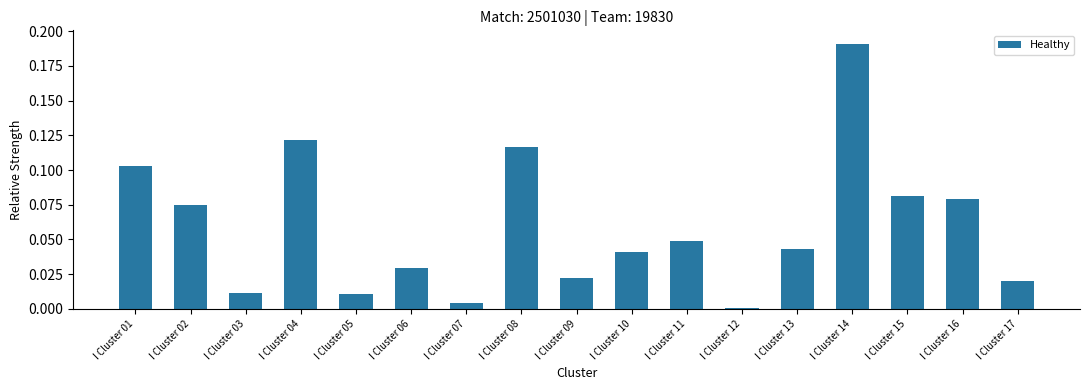

True or false: the data shows 0.0 at I Cluster 06.

True